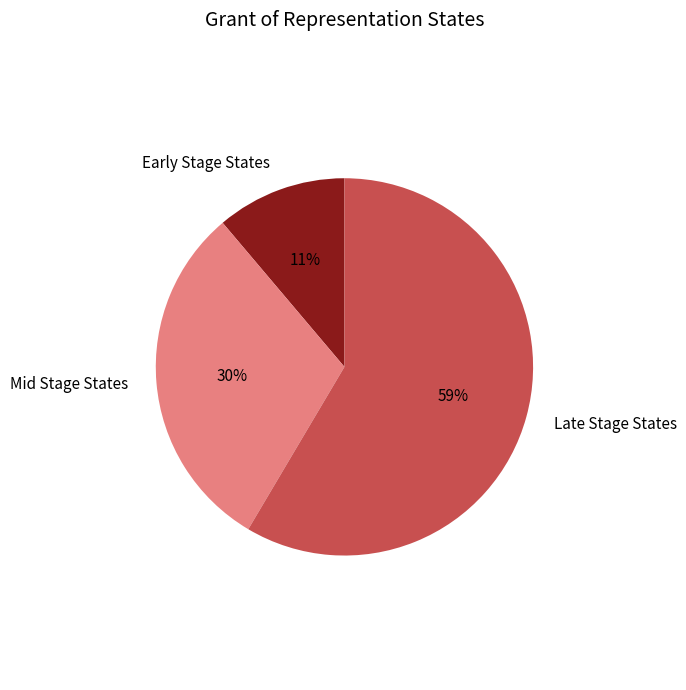

What percentage is the Late Stage States slice, to the nearest percent?

59%